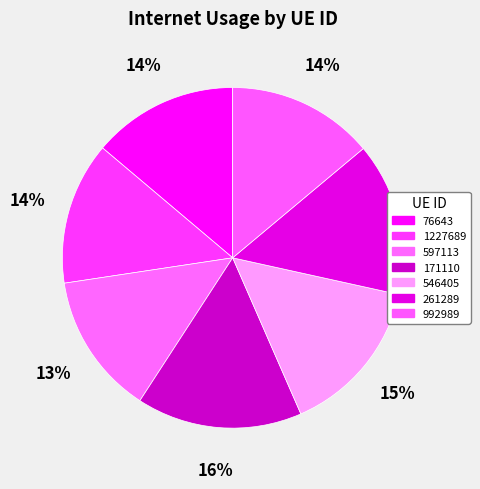

Is 992989 the majority of the pie?

No